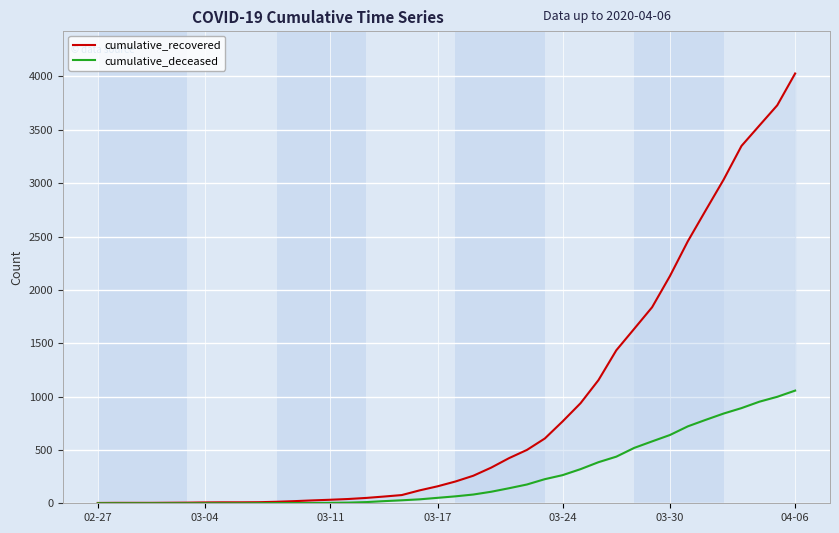

How many series are shown in this chart?

2